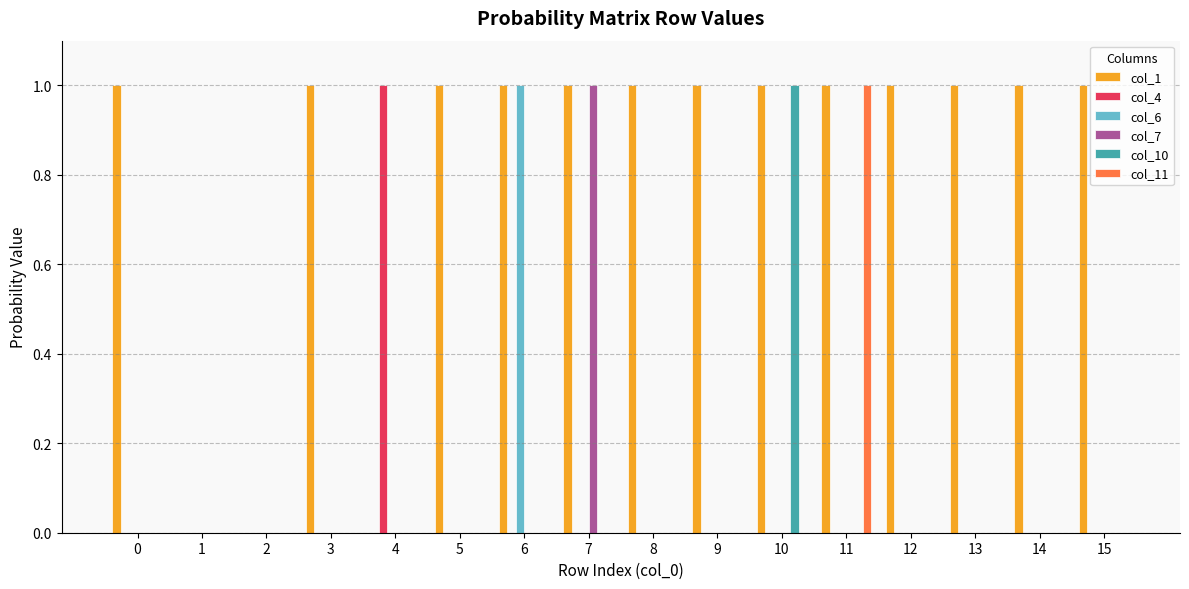

True or false: col_4 has a value of -0.3 at 13.

False